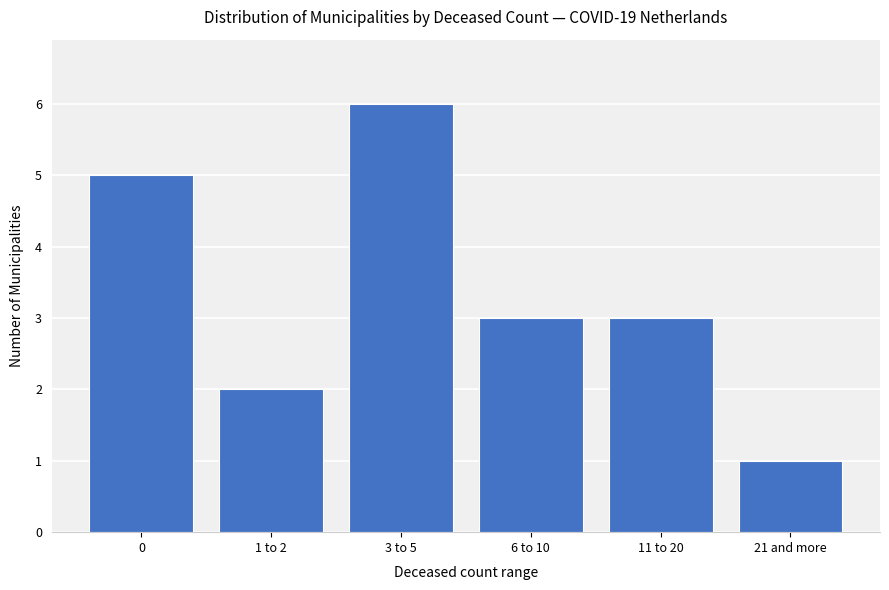

Which category has the highest value across all series?

3 to 5